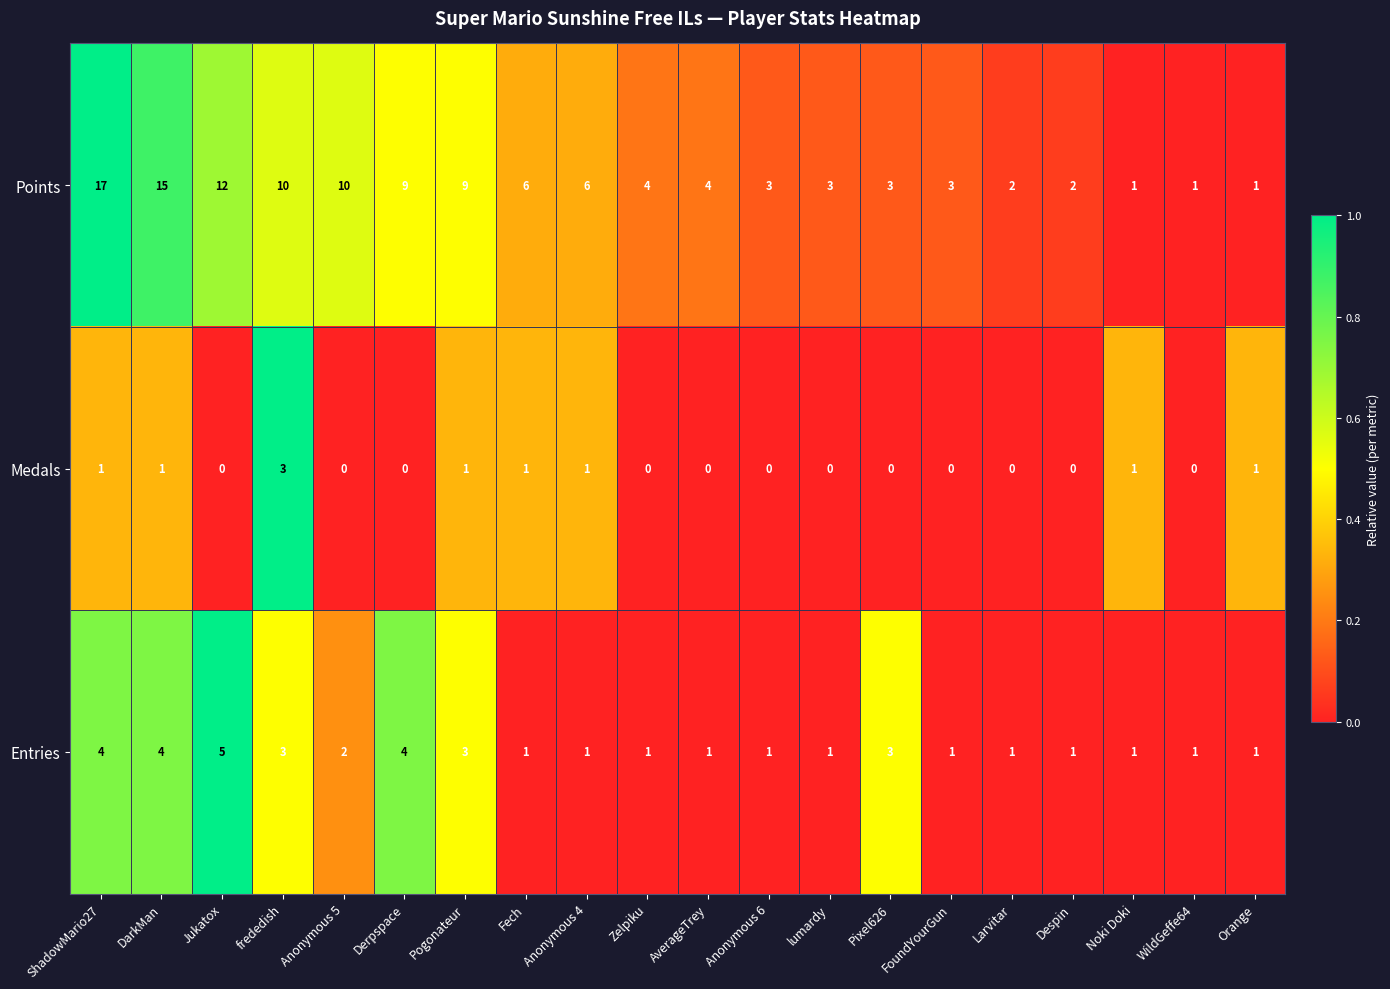

At which label does Points first exceed 4?

ShadowMario27